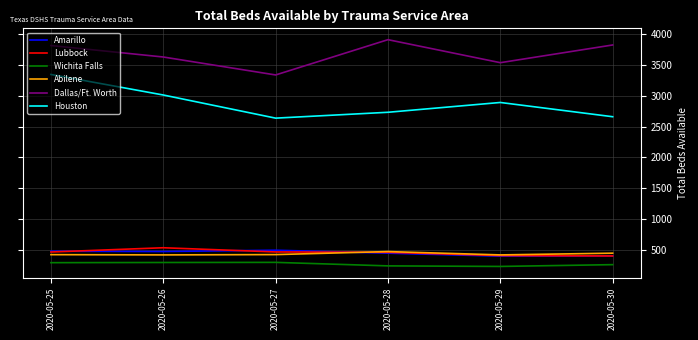

How many values in the Lubbock series are below 466?

3